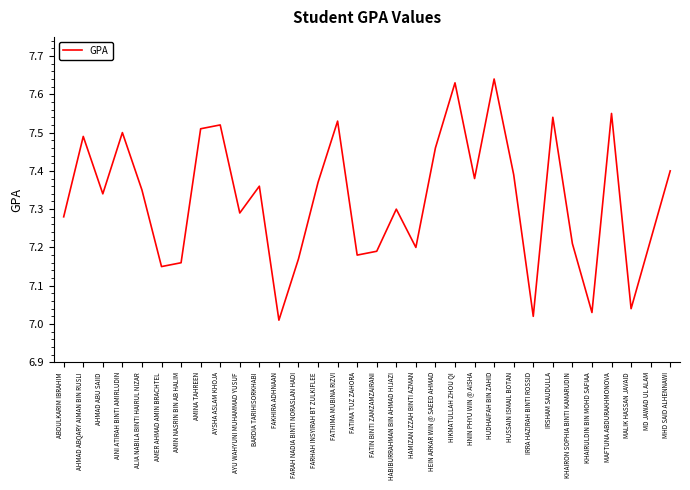

The chart shows a value of 7.4 at BARDIA TARIHISORKHABI. True or false?

True